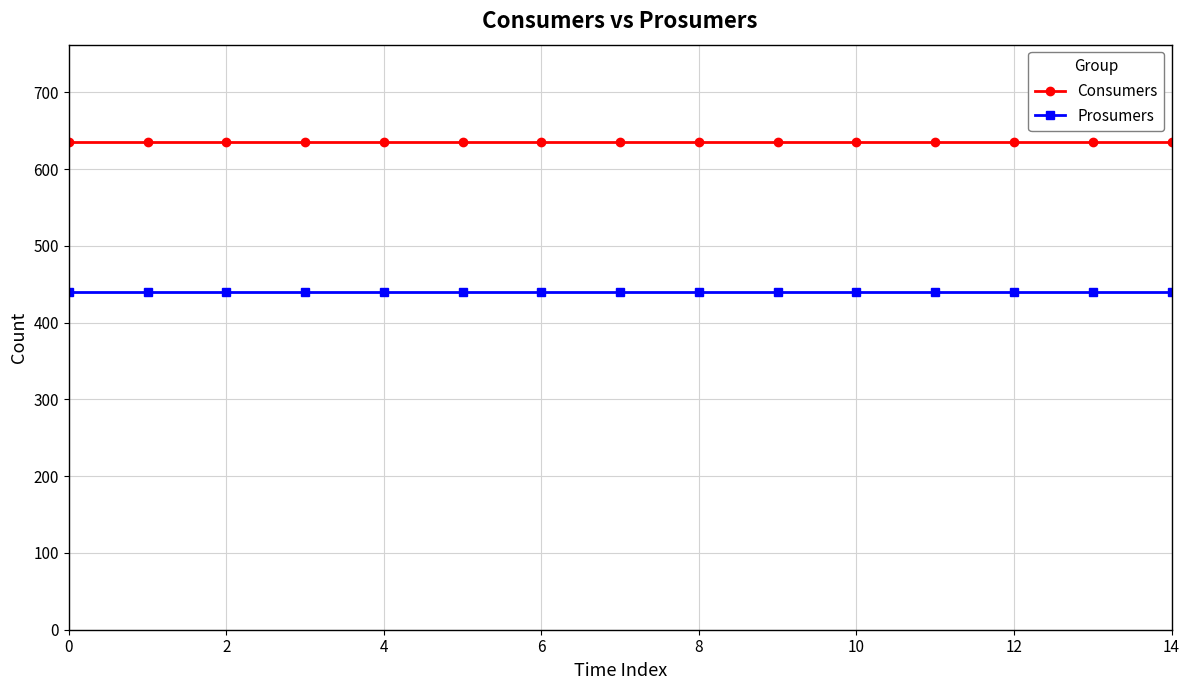

True or false: Prosumers and Consumers intersect in this chart.

False